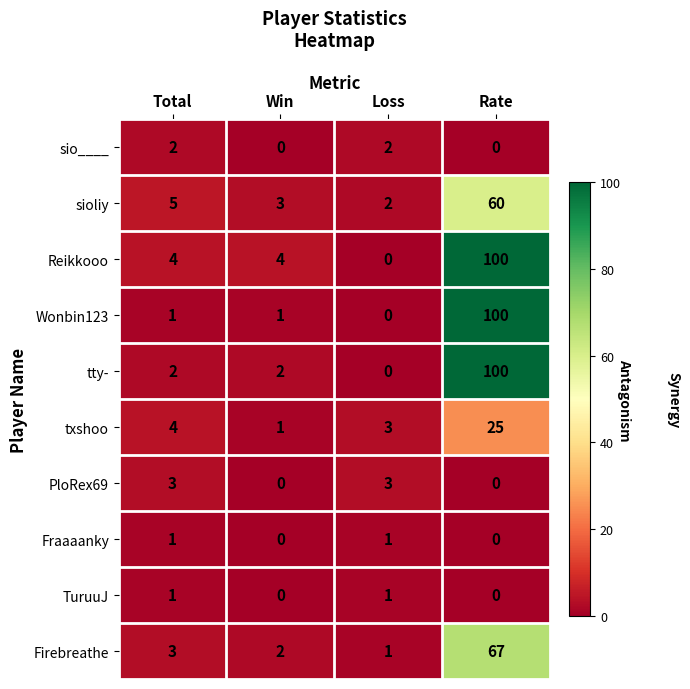

At which label does txshoo reach its minimum?

Win